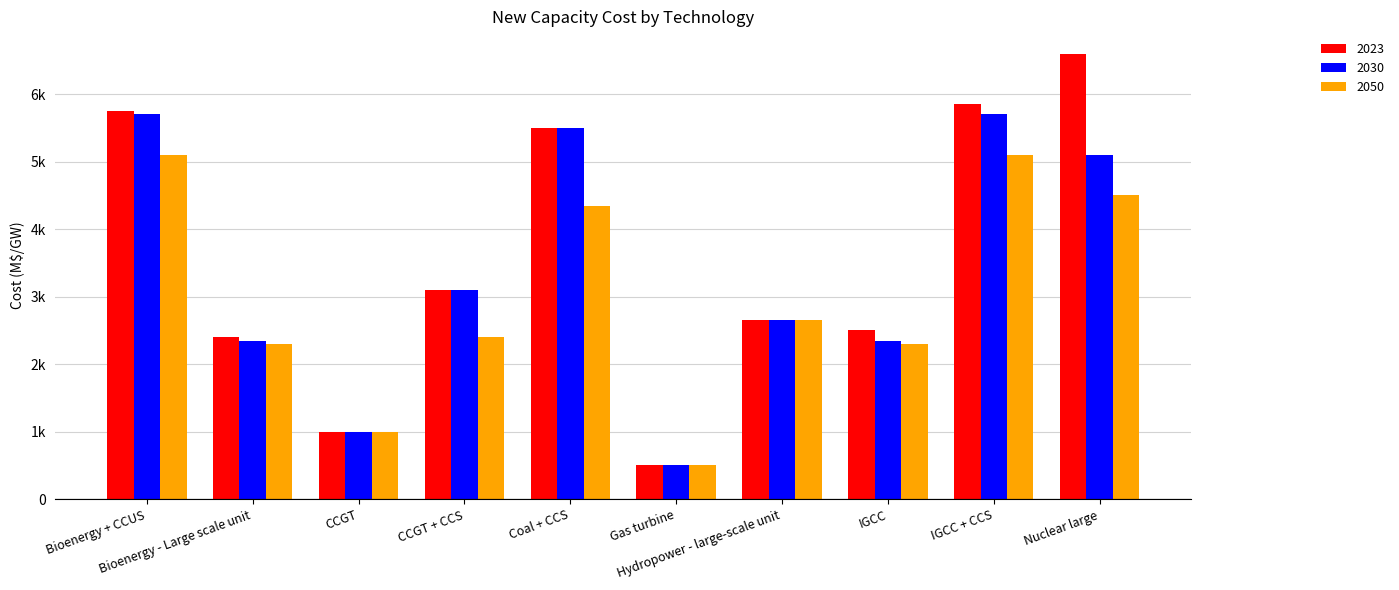

At which label does 2030 first exceed 3100?

Bioenergy + CCUS